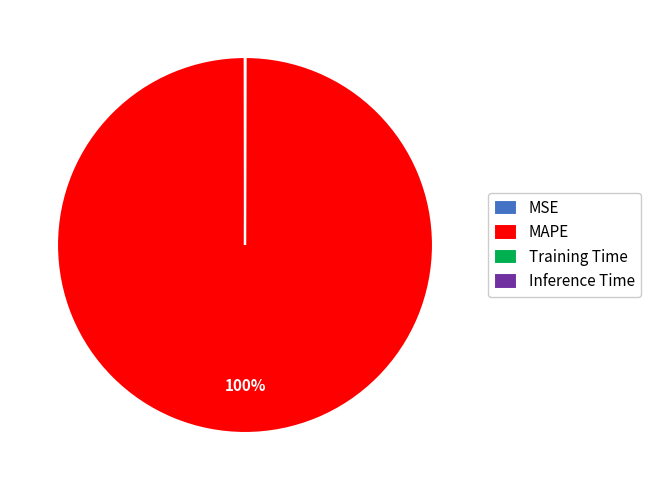

Which category has the biggest portion of the pie?

MAPE